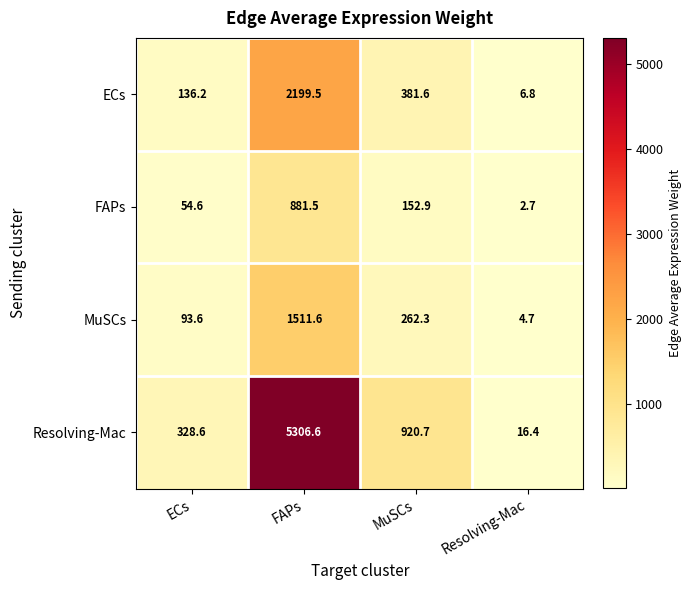

Read the FAPs value at FAPs.

881.5